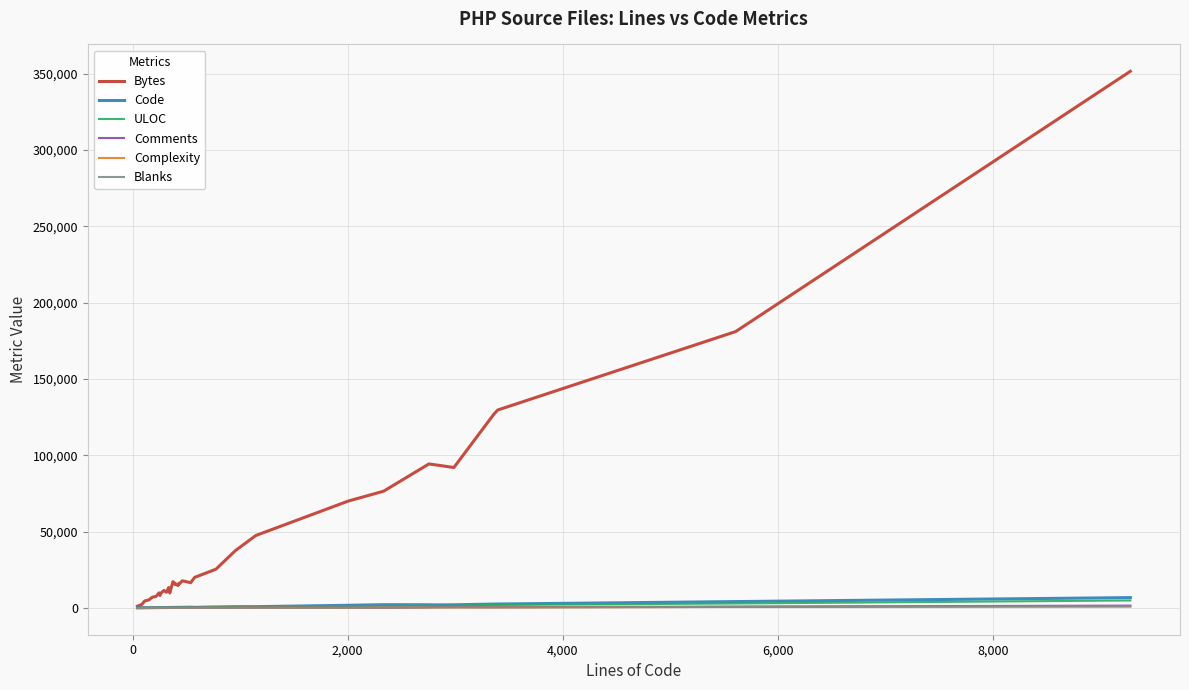

At how many categories does at least one series exceed 213922?

1